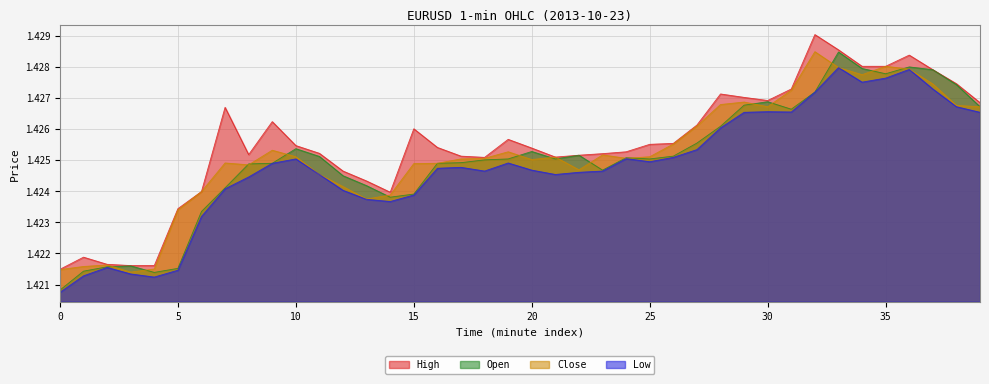

Reading left to right, transcribe all the data shown in this chart.

col_1: 1.4	1.4	1.4	1.4	1.4	1.4	1.4	1.4	1.4	1.4	1.4	1.4	1.4	1.4	1.4	1.4	1.4	1.4	1.4	1.4	1.4	1.4	1.4	1.4	1.4	1.4	1.4	1.4	1.4	1.4	1.4	1.4	1.4	1.4	1.4	1.4	1.4	1.4	1.4	1.4
col_2: 1.4	1.4	1.4	1.4	1.4	1.4	1.4	1.4	1.4	1.4	1.4	1.4	1.4	1.4	1.4	1.4	1.4	1.4	1.4	1.4	1.4	1.4	1.4	1.4	1.4	1.4	1.4	1.4	1.4	1.4	1.4	1.4	1.4	1.4	1.4	1.4	1.4	1.4	1.4	1.4
col_4: 1.4	1.4	1.4	1.4	1.4	1.4	1.4	1.4	1.4	1.4	1.4	1.4	1.4	1.4	1.4	1.4	1.4	1.4	1.4	1.4	1.4	1.4	1.4	1.4	1.4	1.4	1.4	1.4	1.4	1.4	1.4	1.4	1.4	1.4	1.4	1.4	1.4	1.4	1.4	1.4
col_3: 1.4	1.4	1.4	1.4	1.4	1.4	1.4	1.4	1.4	1.4	1.4	1.4	1.4	1.4	1.4	1.4	1.4	1.4	1.4	1.4	1.4	1.4	1.4	1.4	1.4	1.4	1.4	1.4	1.4	1.4	1.4	1.4	1.4	1.4	1.4	1.4	1.4	1.4	1.4	1.4